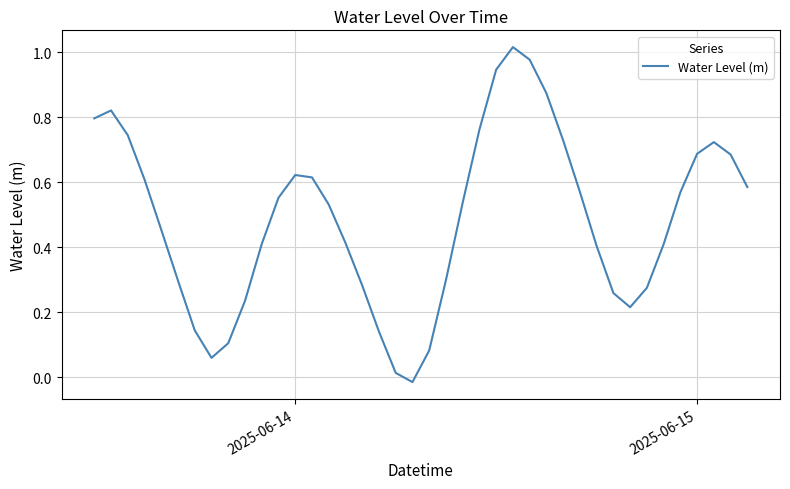

How many categories are shown in the chart?

40